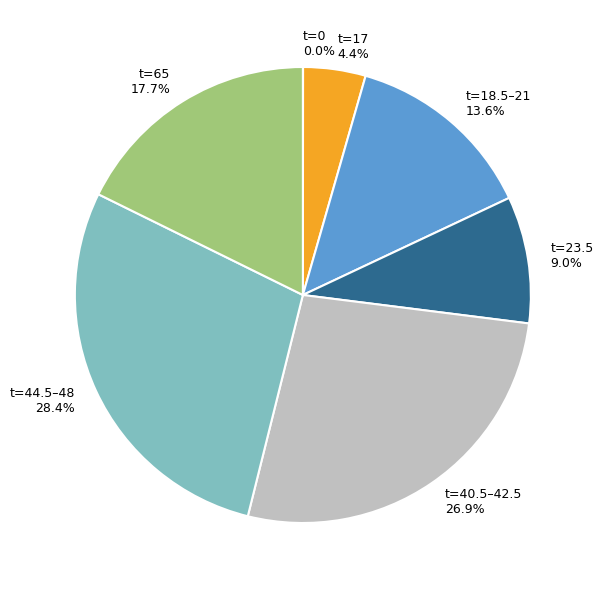

What is the ratio of the value at t=44.5–48 28.4% to the value at t=18.5–21 13.6%?

2.1